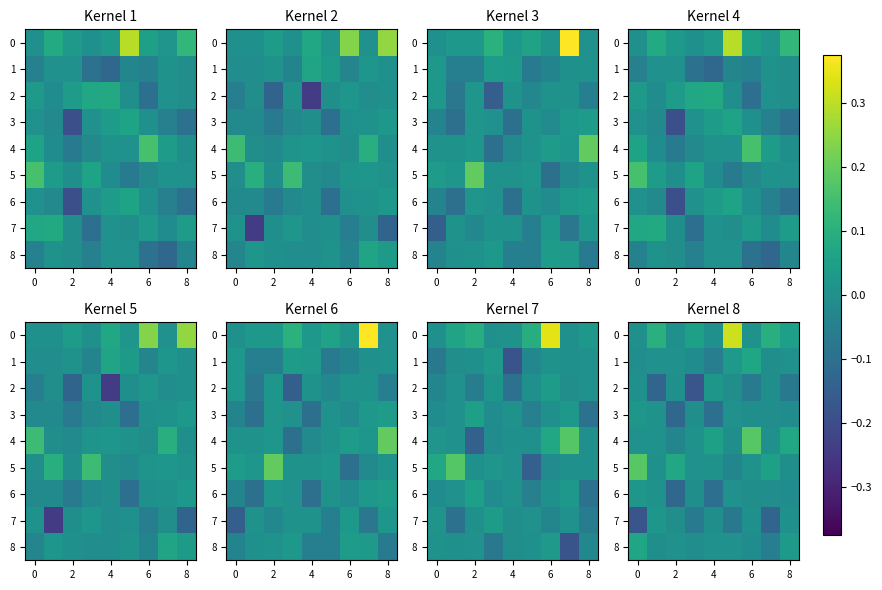

How many values in 1 are below zero?

4